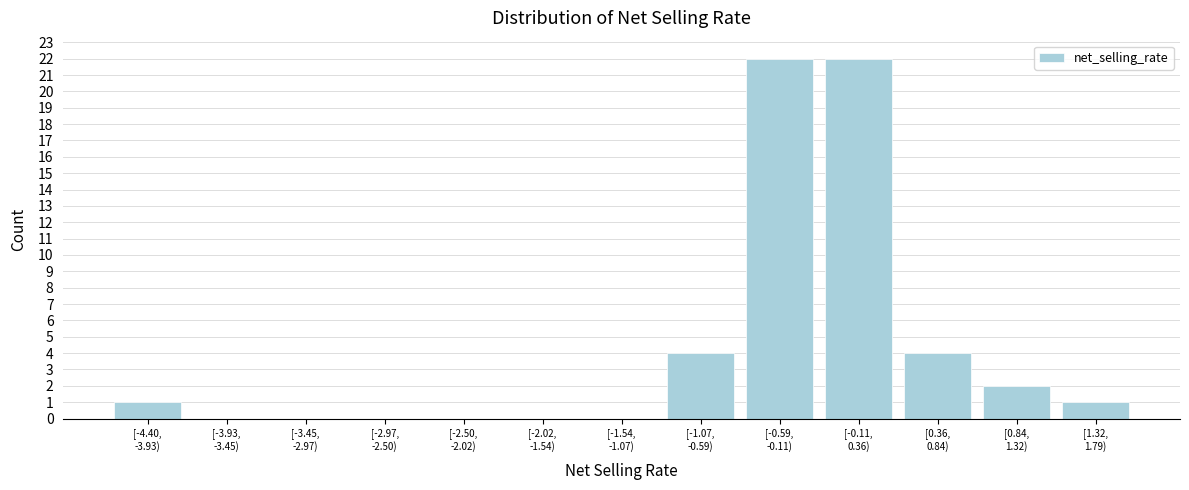

What is the maximum value shown in the chart?

22